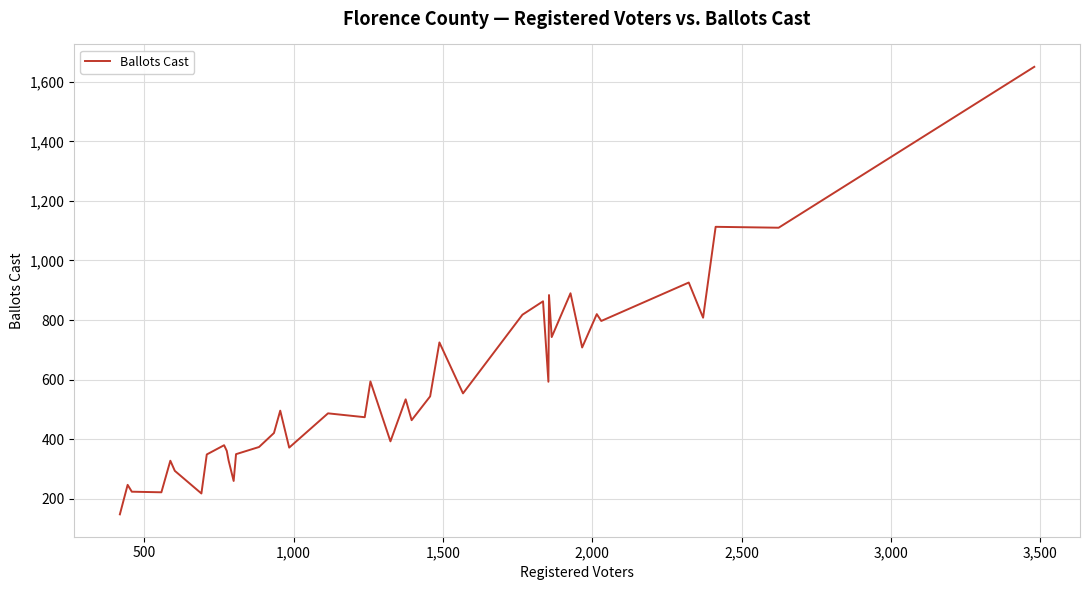

What is the smallest value displayed?

148